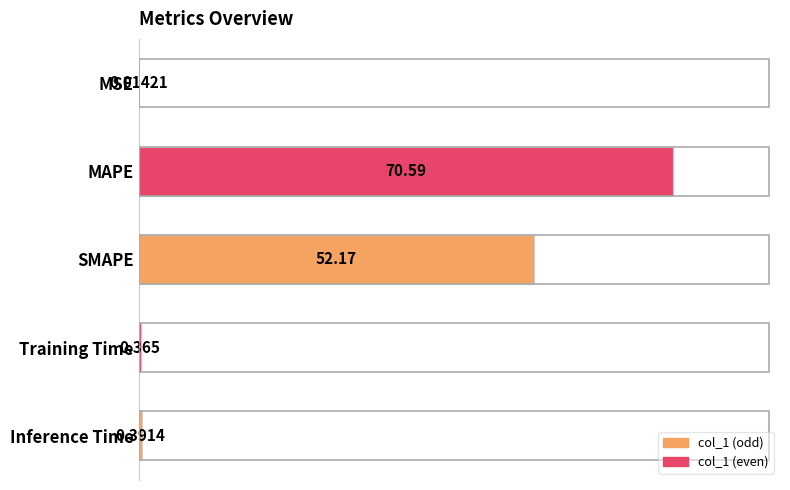

At which label is the value closest to 35?

SMAPE